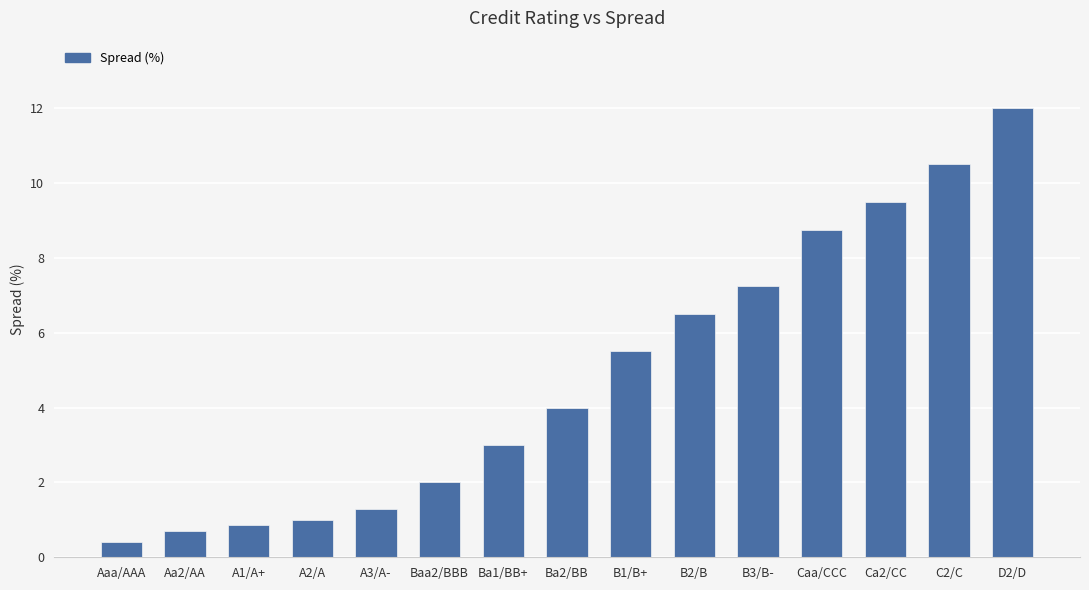

True or false: the data shows 2.2 at A3/A-.

False